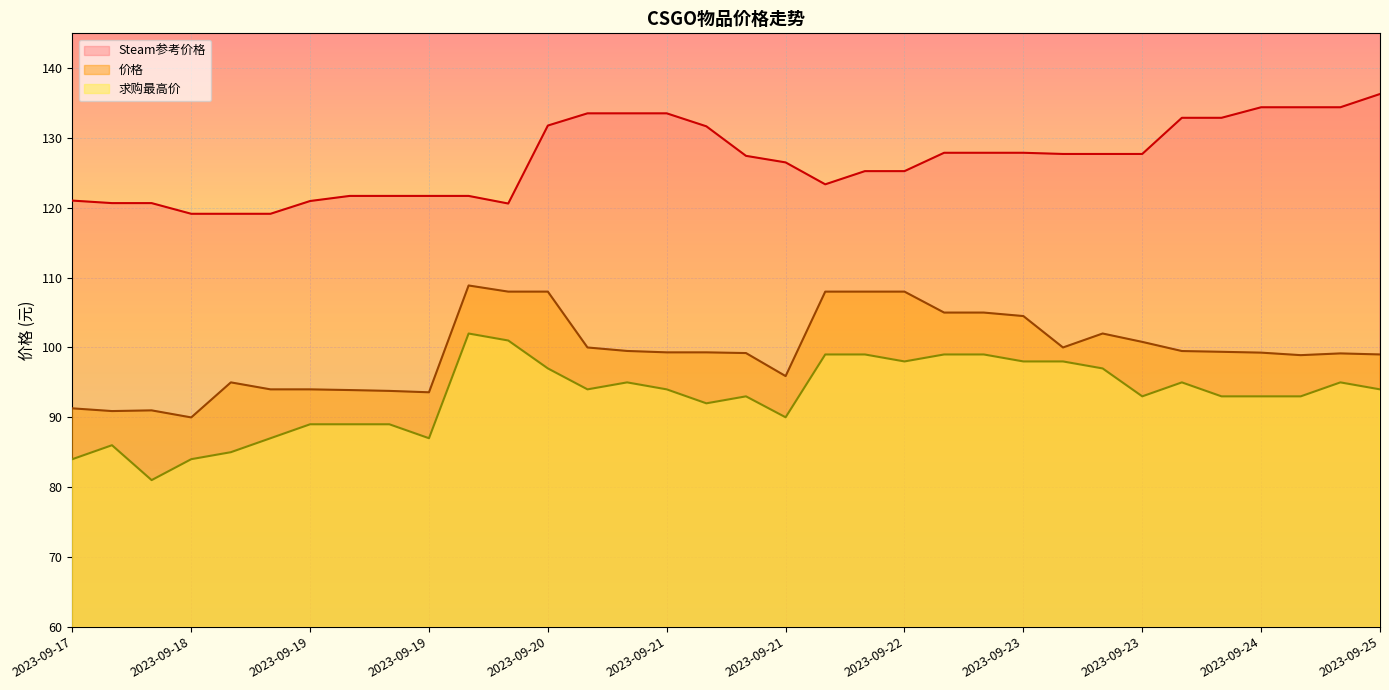

At which label is Steam参考价格 closest to 127?

2023-09-21